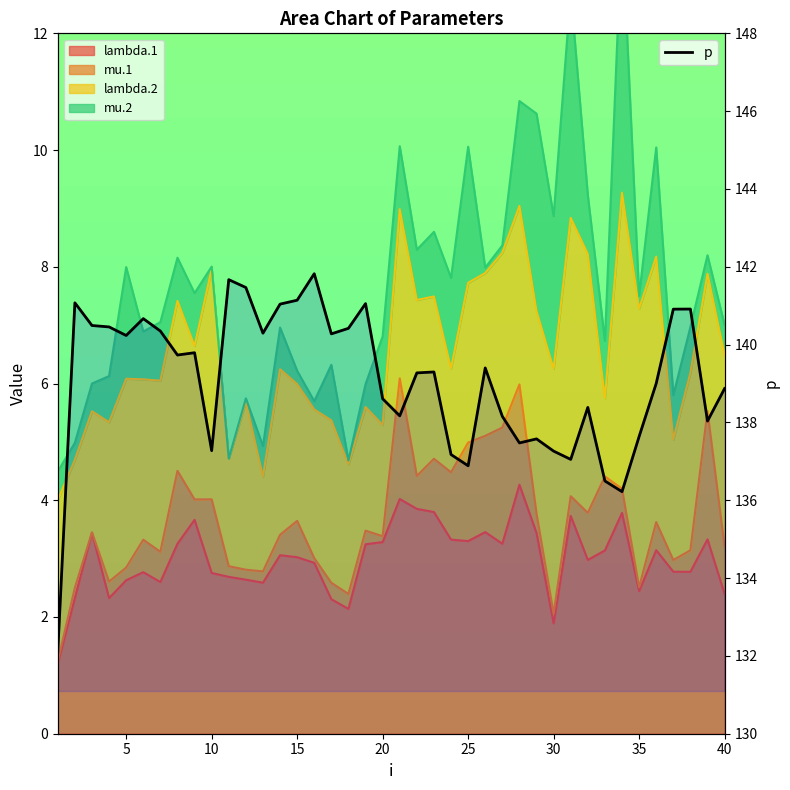

What is the minimum value for p?

132.1